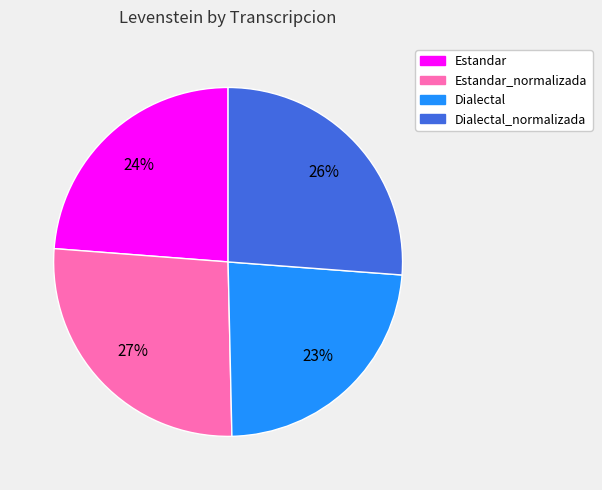

Is there a majority slice in this chart?

No